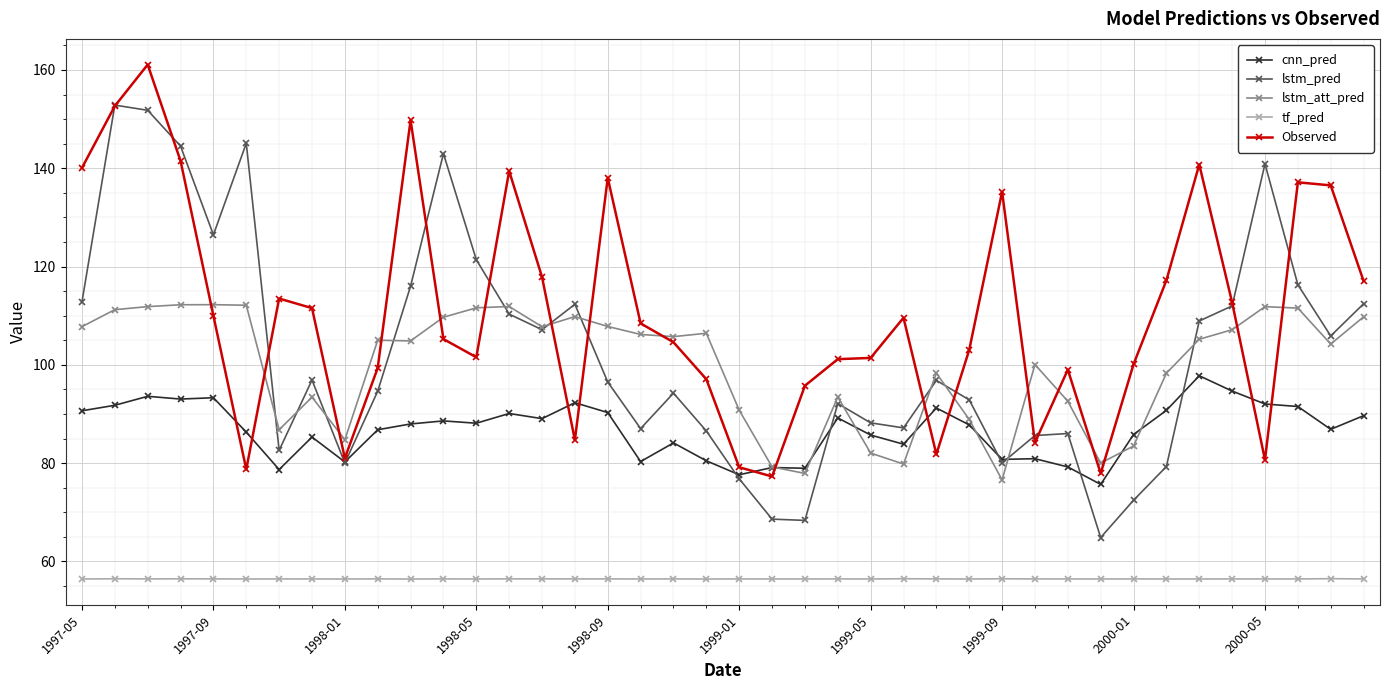

What is the difference between the maximum and minimum values in the cnn_pred series?

22.1